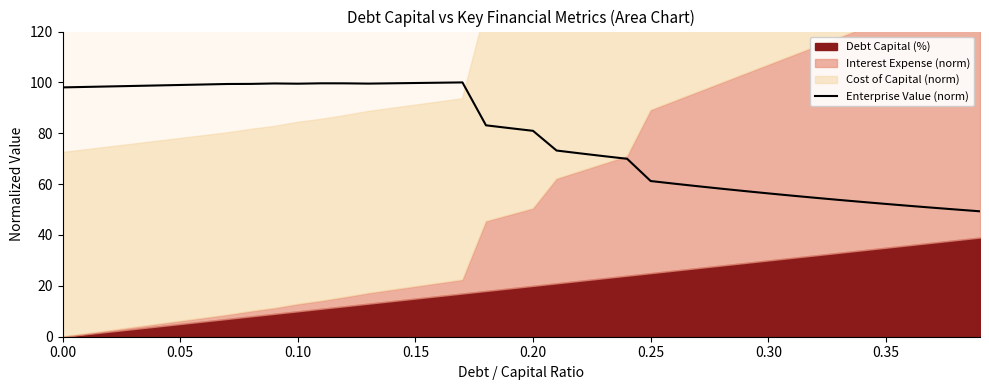

How many values exceed 82?

20